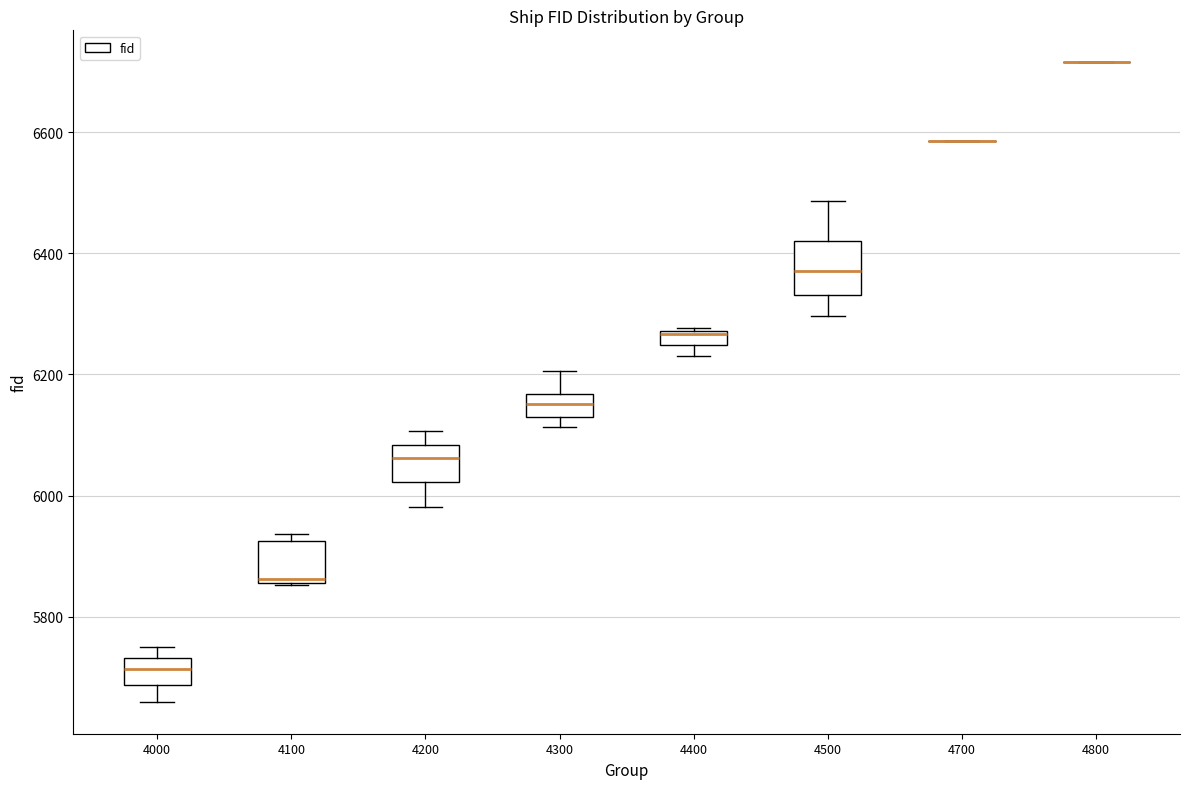

Where is the lower edge of the box at x = 4400 on the y-axis? The values are not printed on the chart, so give them approximately, as read against the axis.

6240